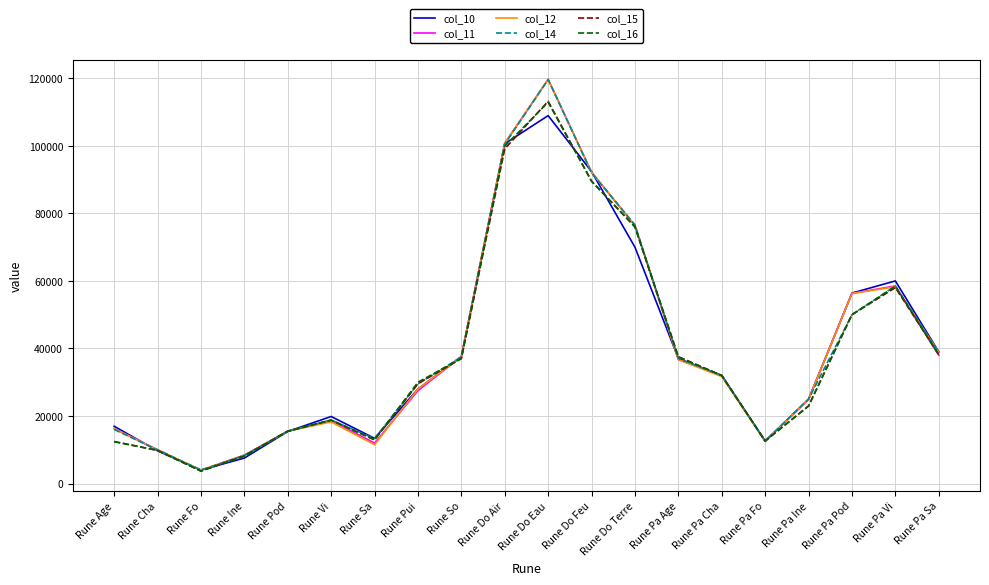

What is the maximum value shown in the chart?

119655